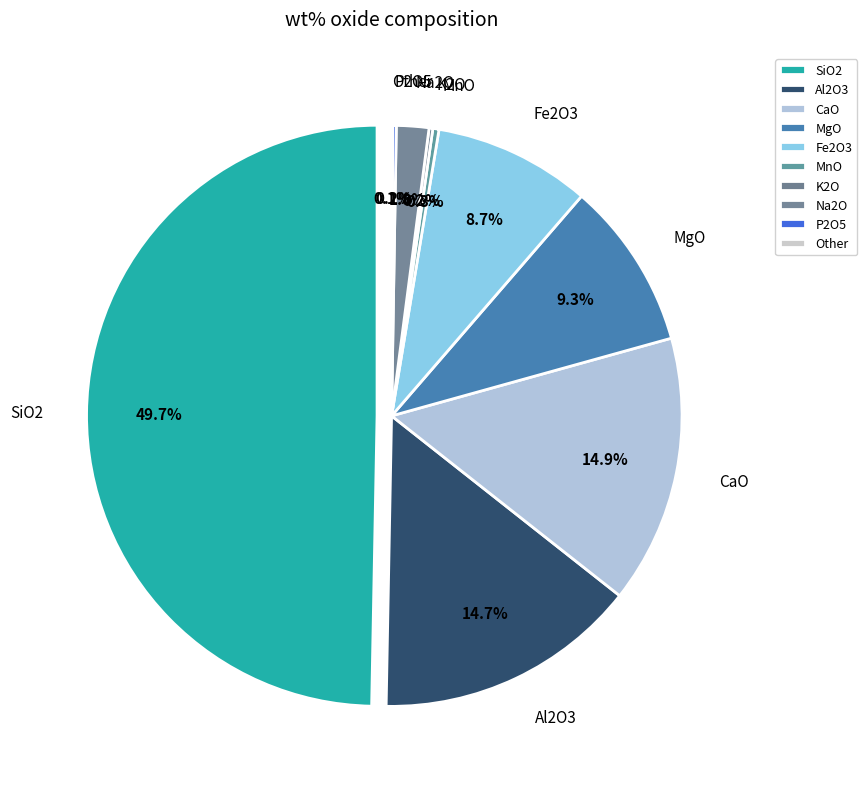

What percentage do MnO and SiO2 together represent?

50.0%